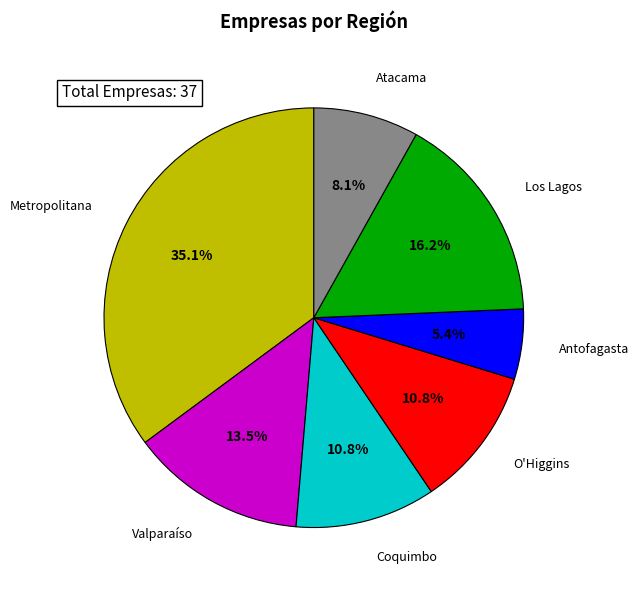

How many segments does this pie chart have?

7